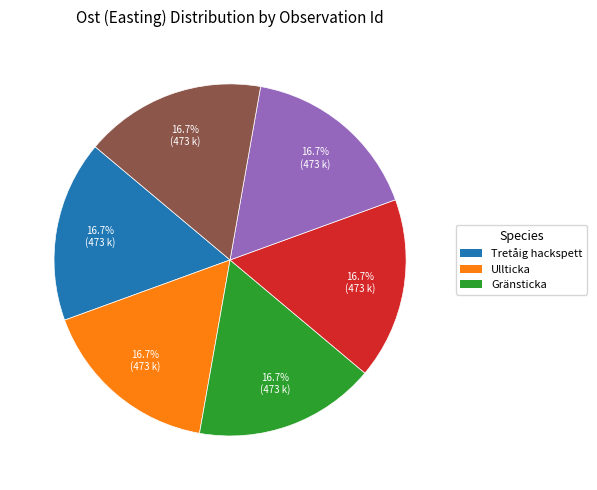

Is there a majority slice in this chart?

No